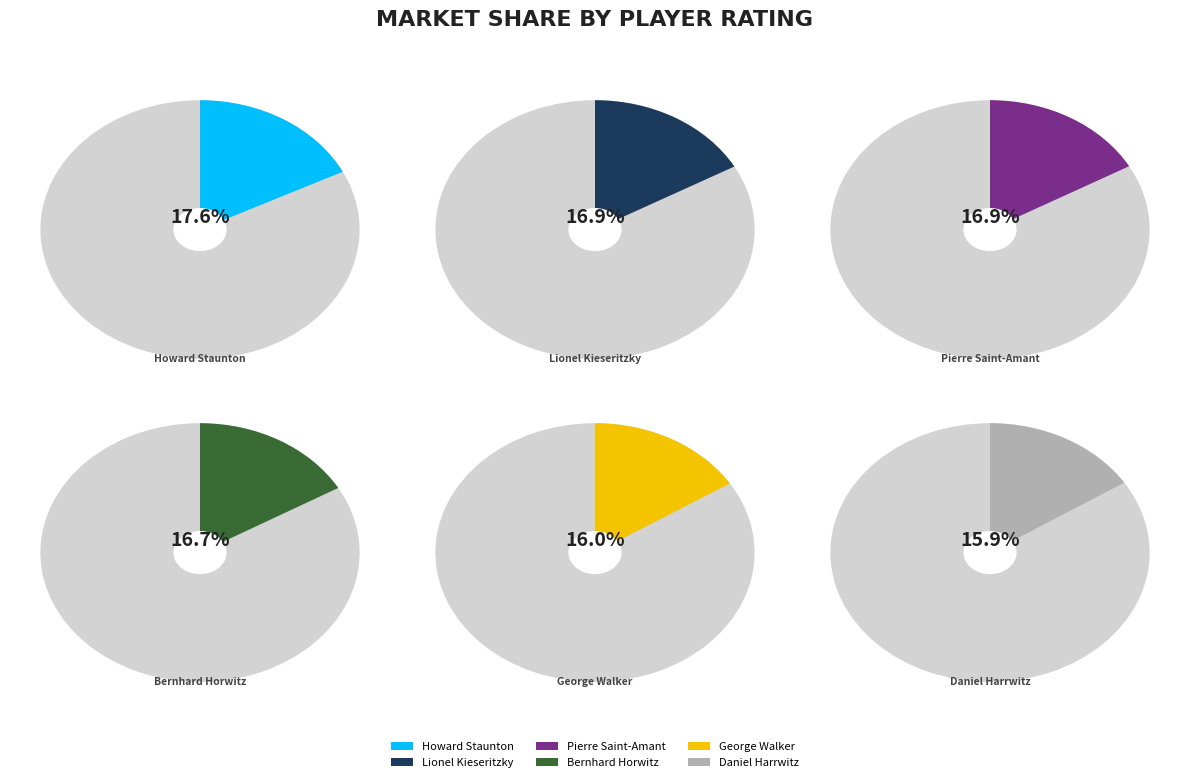

What percentage is the Daniel Harrwitz slice, to the nearest percent?

16%